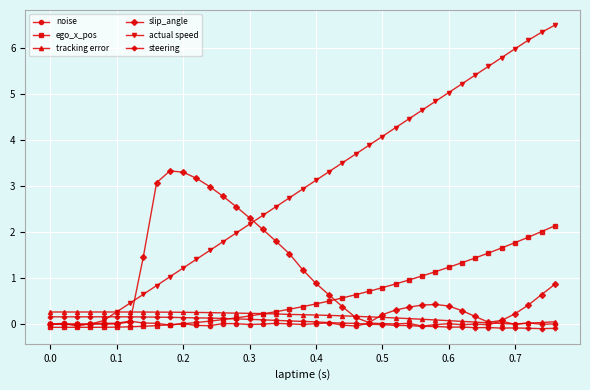

True or false: slip_angle has more than 1 interior local peaks.

True